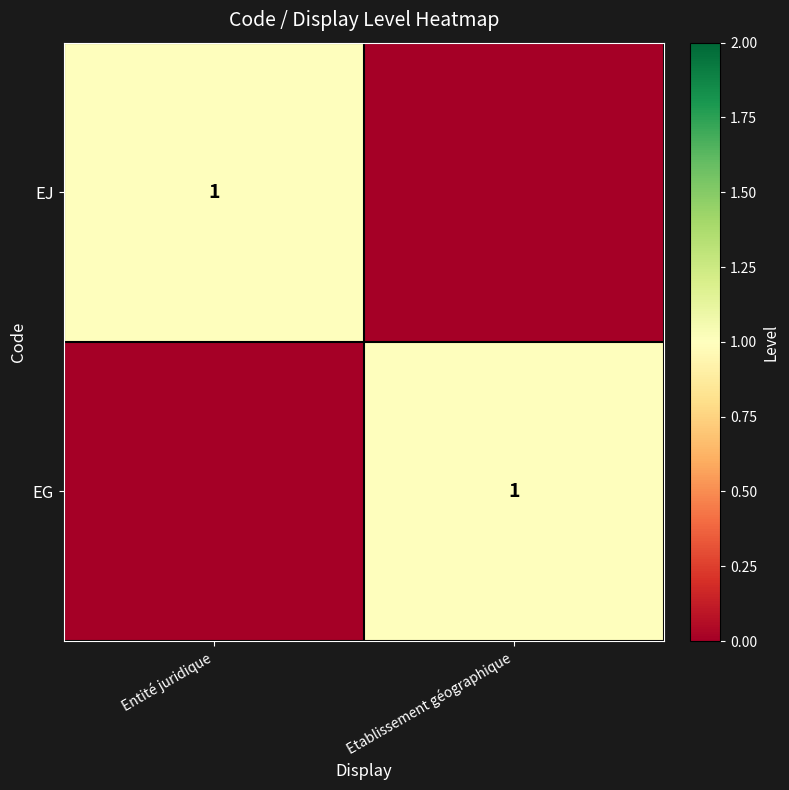

Is it true that EG equals 1 at Etablissement géographique?

True